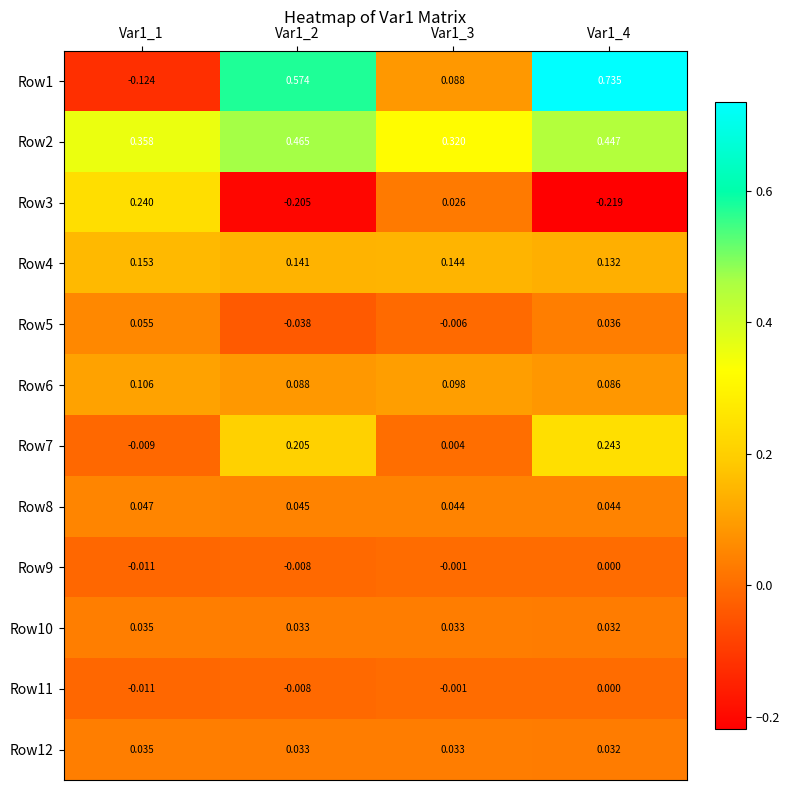

Which label corresponds to the largest value in the chart?

Var1_4